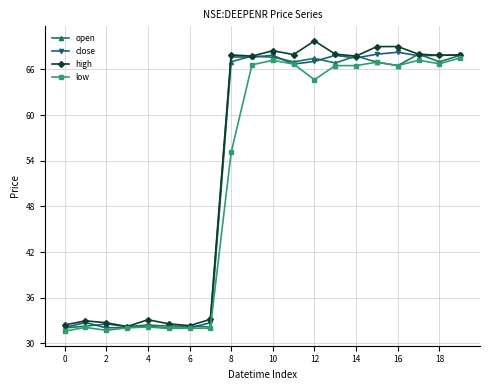

At how many categories does at least one series exceed 44?

12